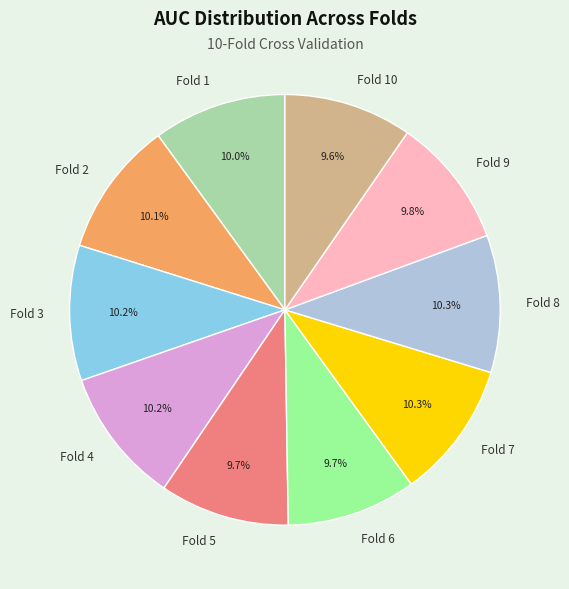

How many slices are in this pie chart?

10